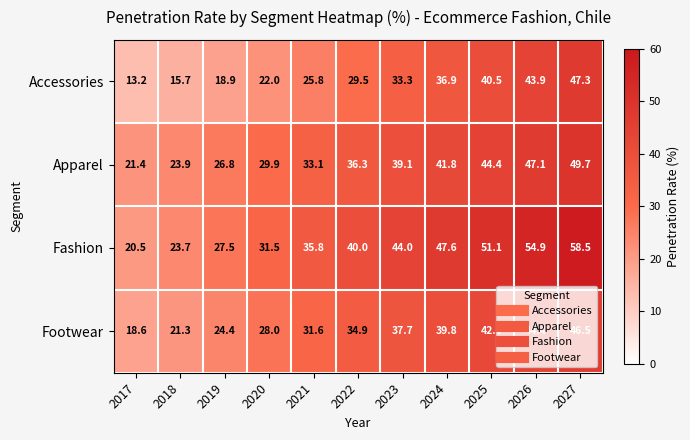

What is the minimum value shown in the chart?

13.2